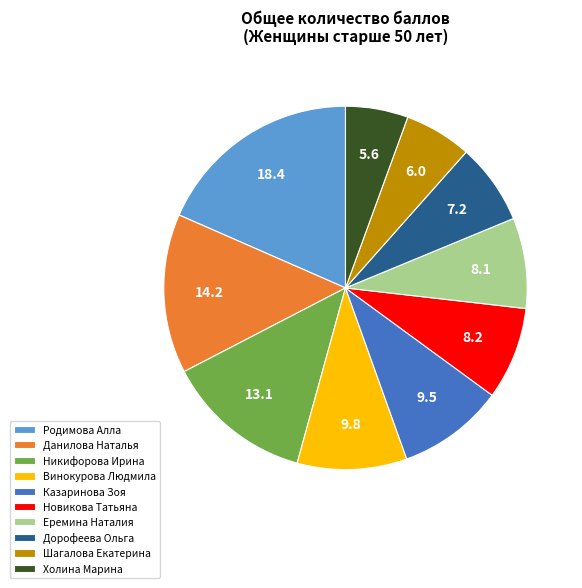

Which slice is the largest?

Родимова Алла